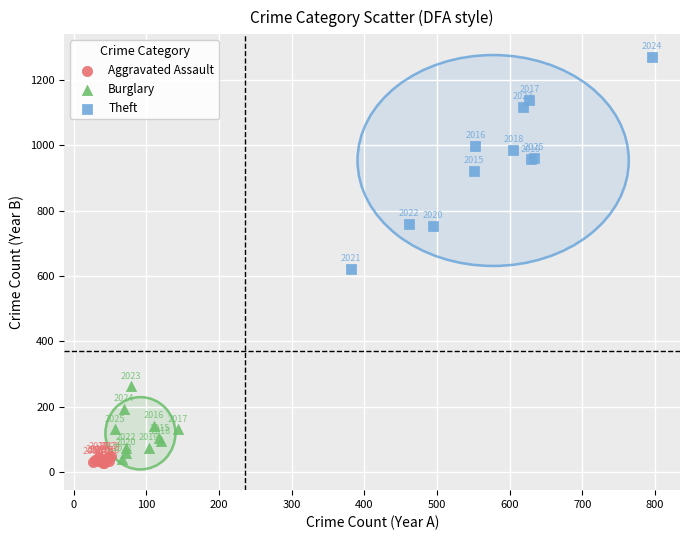

Which series has the largest Y range (max minus min)?

Theft